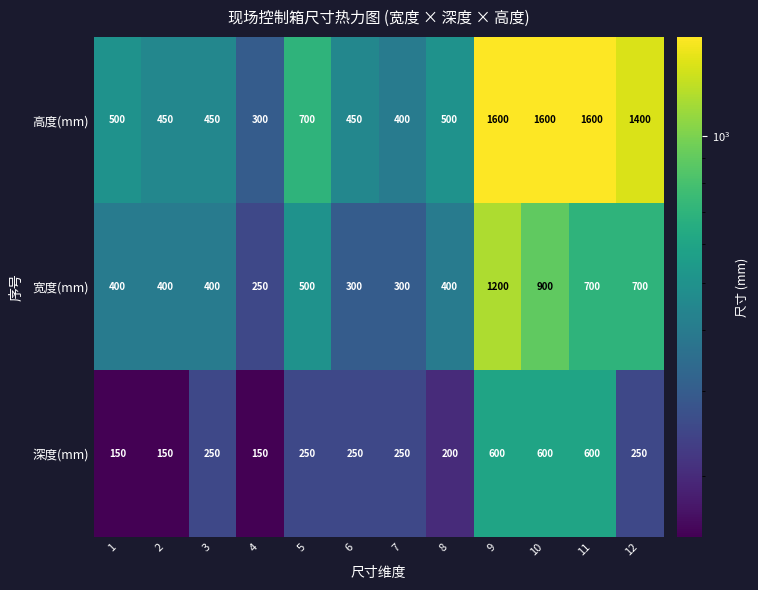

What is the minimum value for 深度(mm)?

150